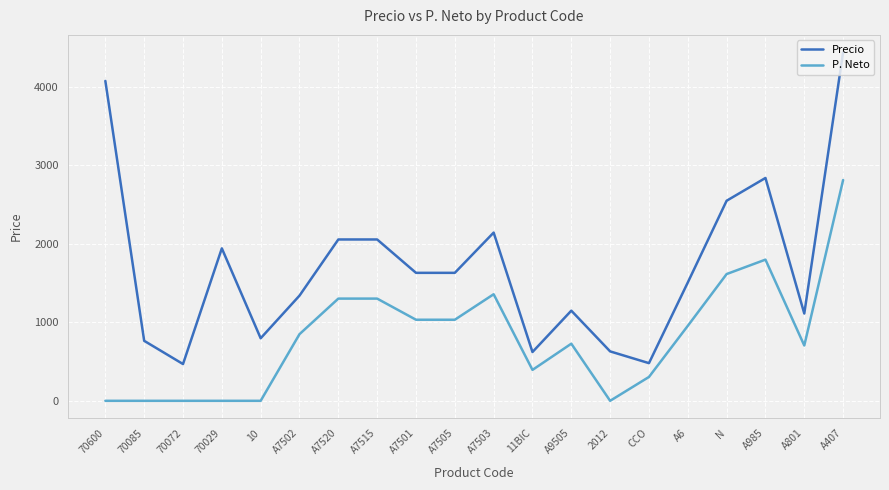

What is the total value across all series at A801?

1817.0